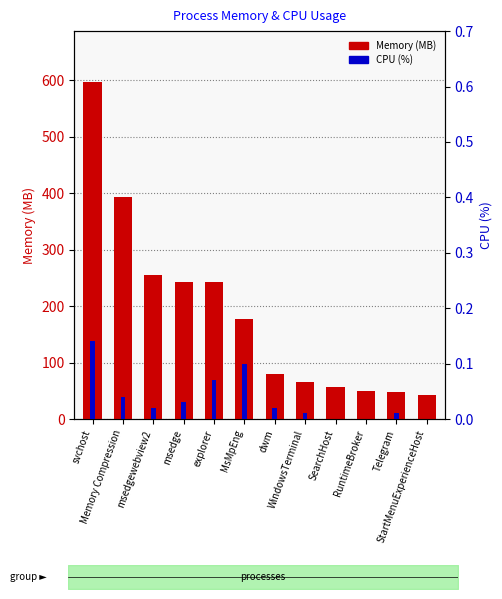

Is it true that Memory (MB) equals 48.0 at Telegram?

True